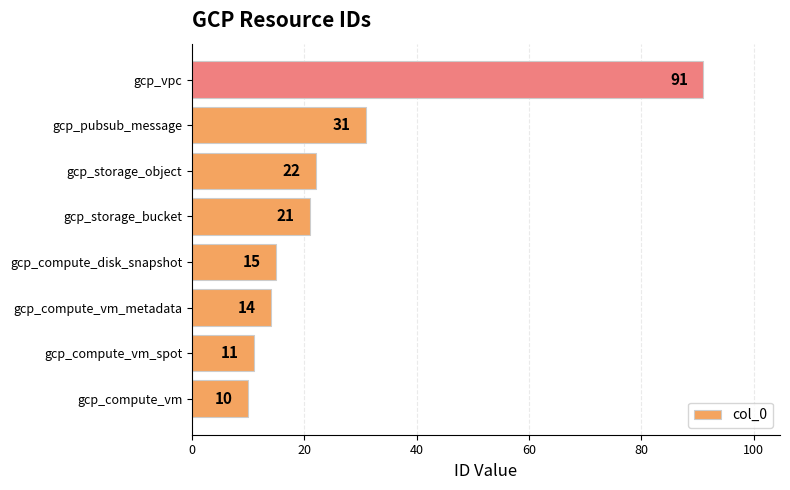

List the labels in order of value, largest first.

gcp_vpc, gcp_pubsub_message, gcp_storage_object, gcp_storage_bucket, gcp_compute_disk_snapshot, gcp_compute_vm_metadata, gcp_compute_vm_spot, gcp_compute_vm